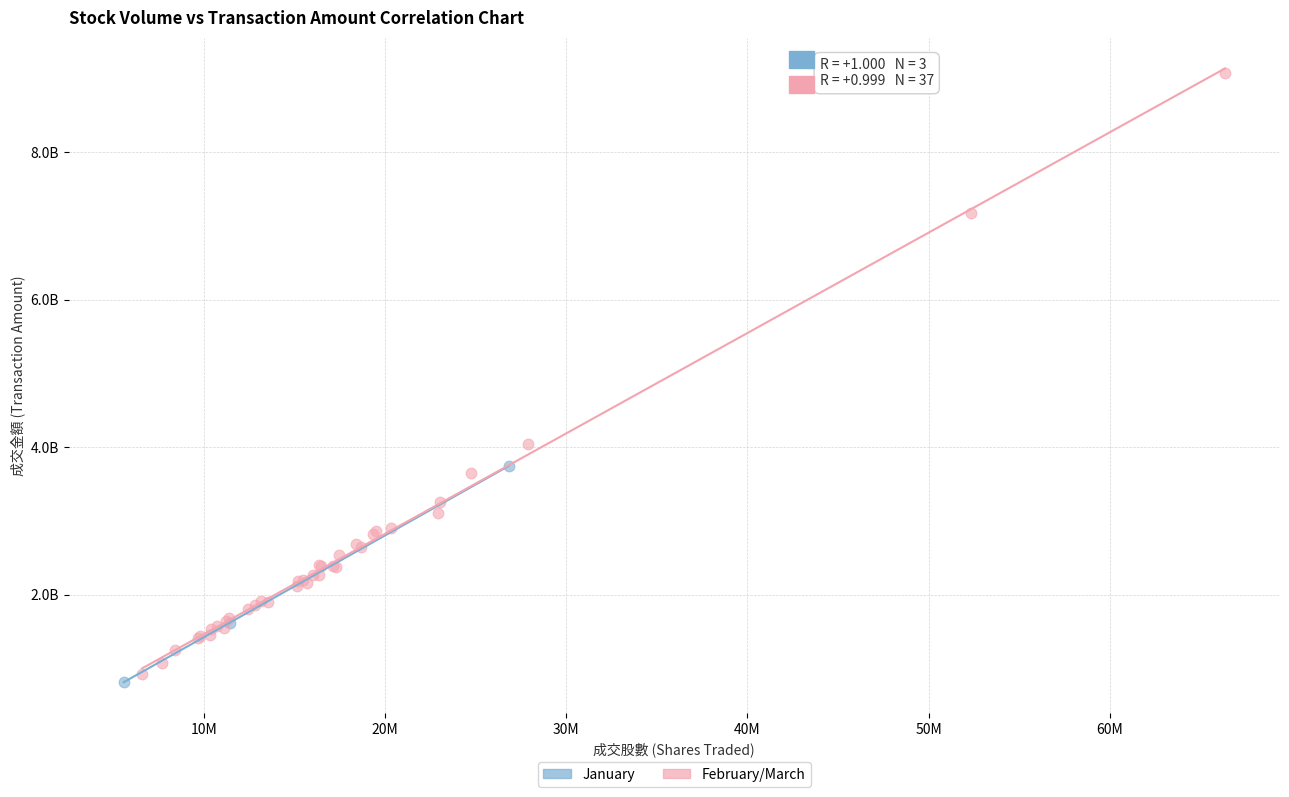

What are all the series names shown in the legend?

January, February/March